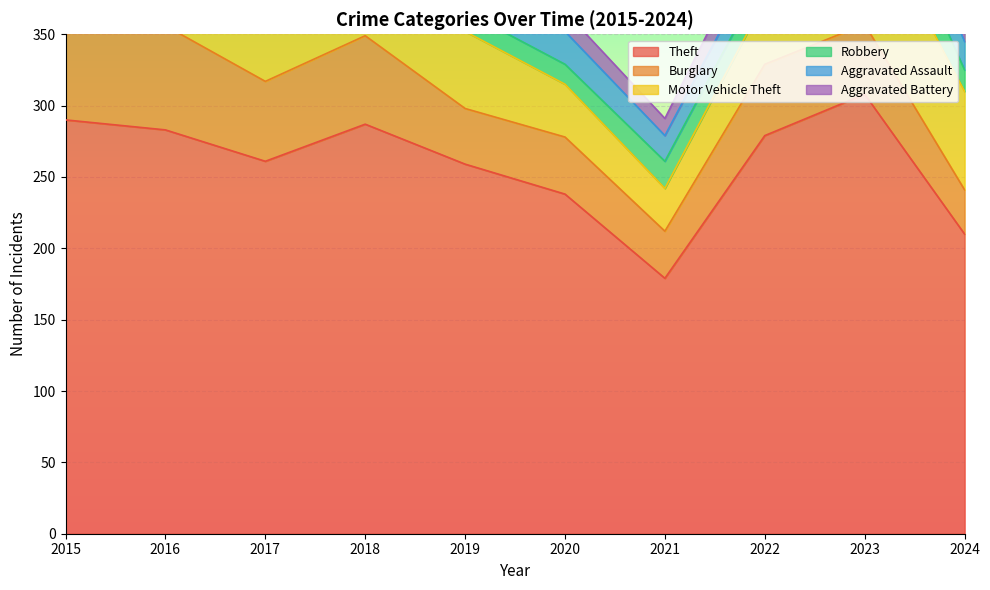

At which label does Theft reach its minimum?

2021